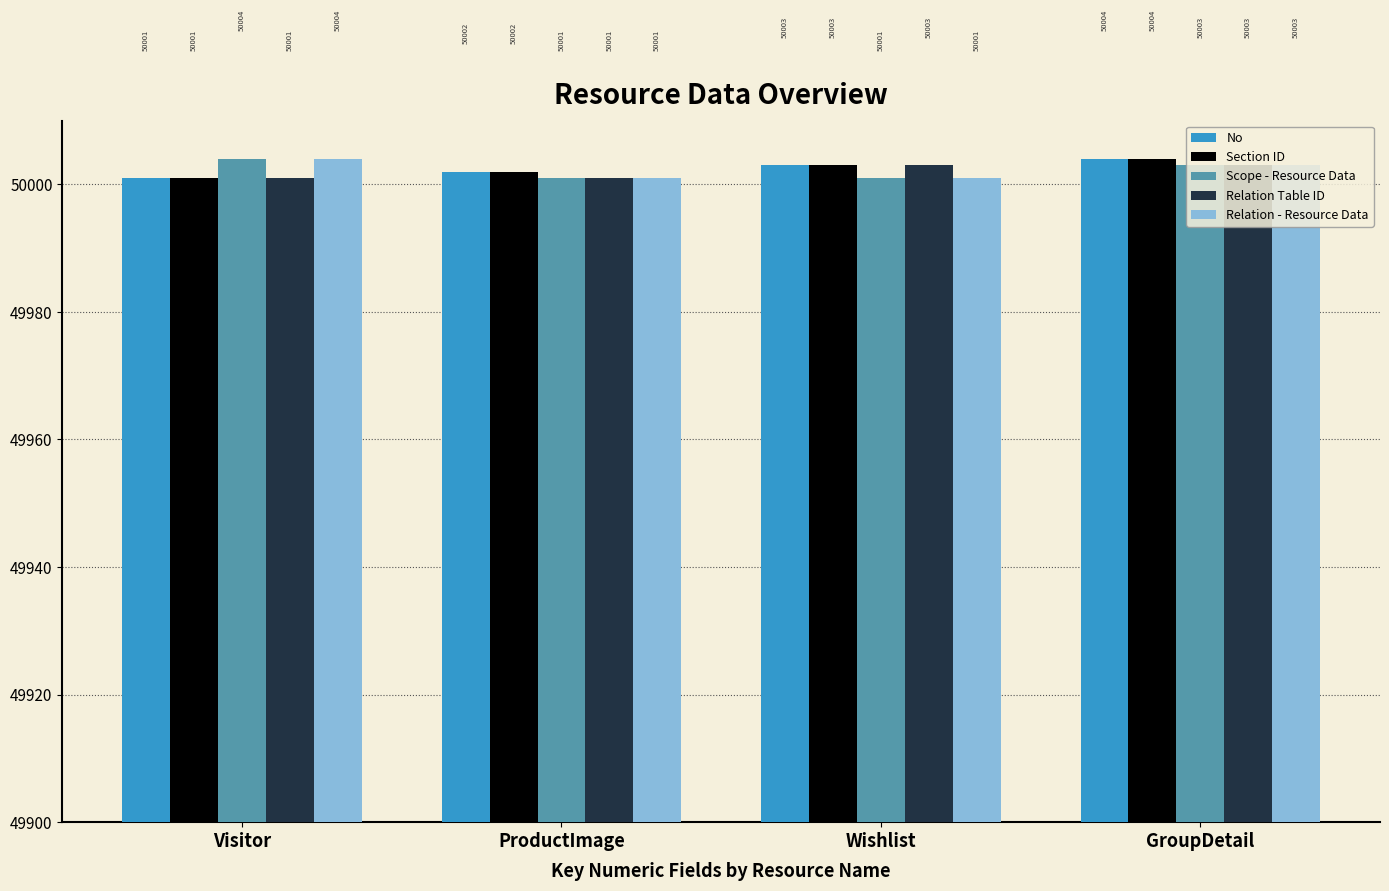

Count the Scope - Resource Data values in the range 50001 to 50004.

4